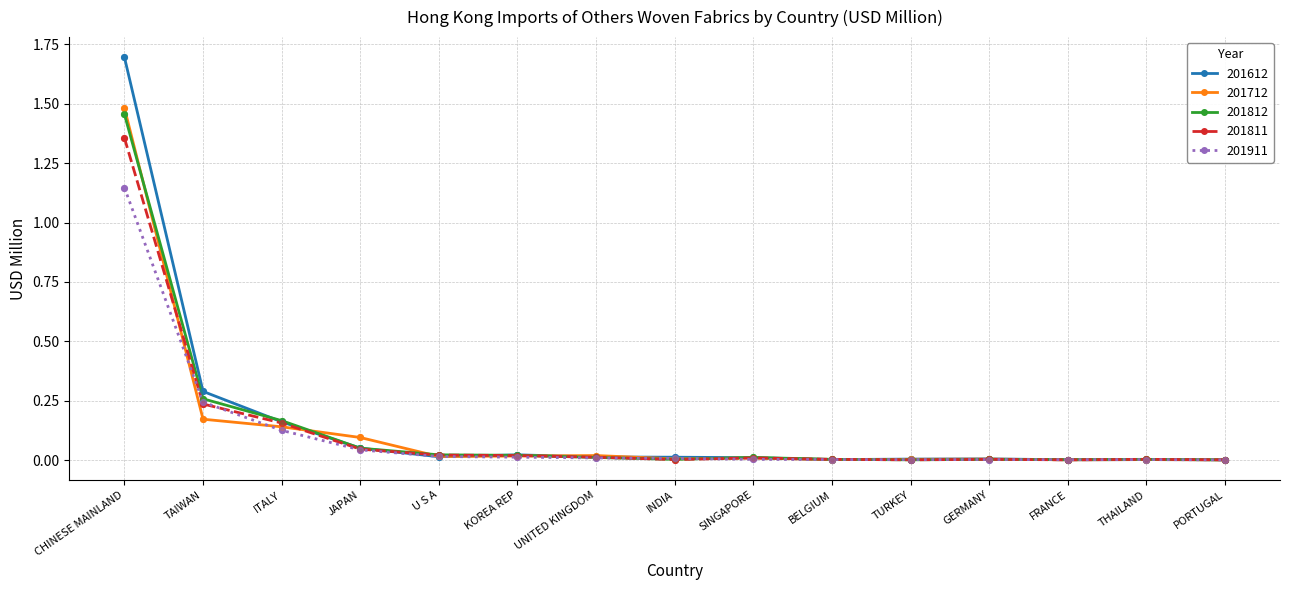

Is the value of 201612 at JAPAN greater than the value of 201811 at SINGAPORE?

Yes